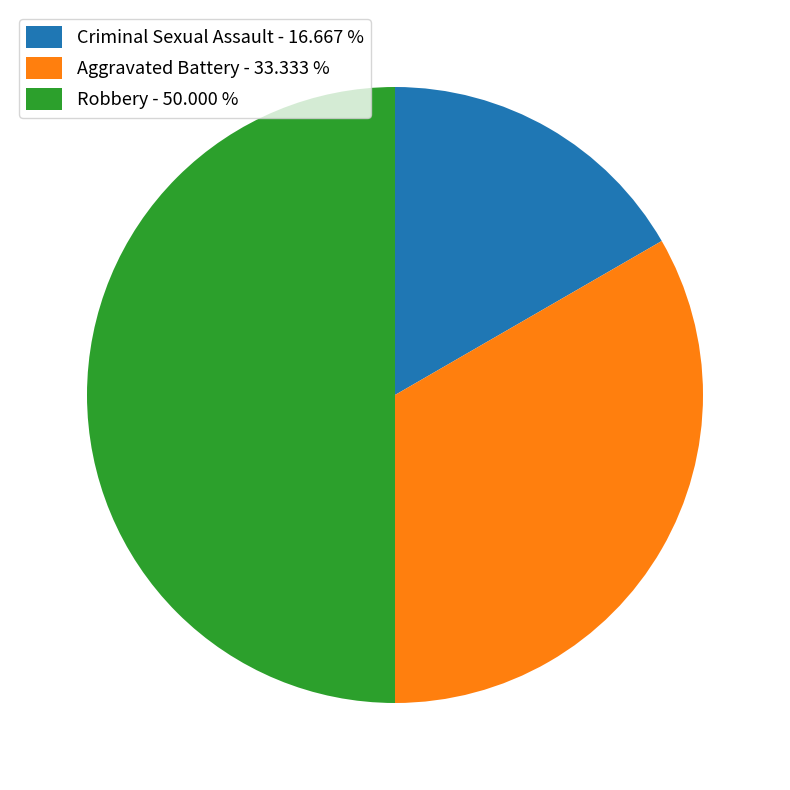

Rank the categories by value from highest to lowest.

Robbery, Aggravated Battery, Criminal Sexual Assault